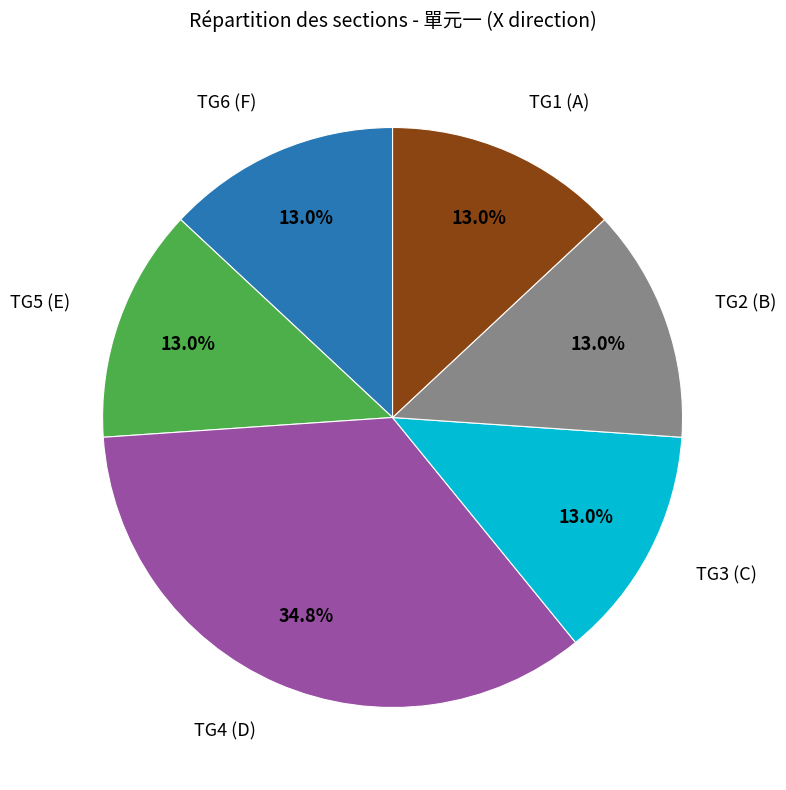

How many slices are in this pie chart?

6